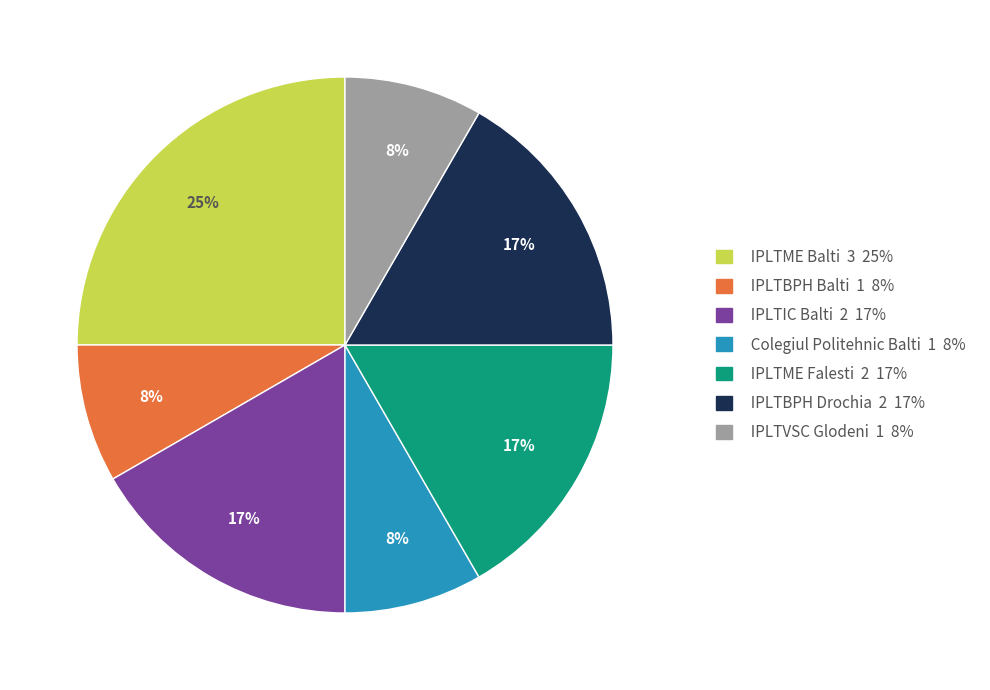

Does any single category account for the majority?

No